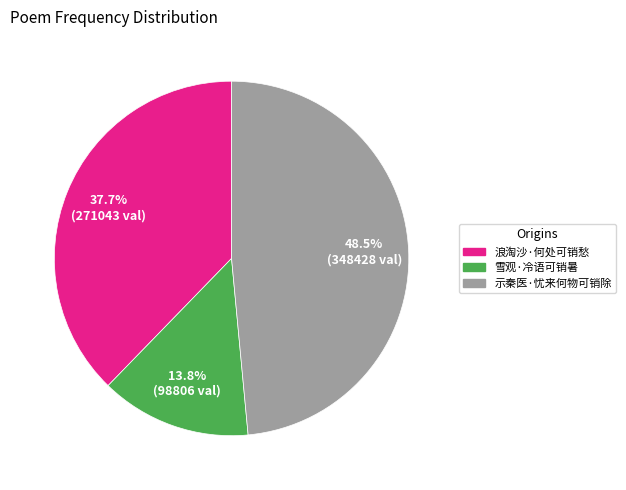

Which category has the biggest portion of the pie?

示秦医·忧来何物可销除